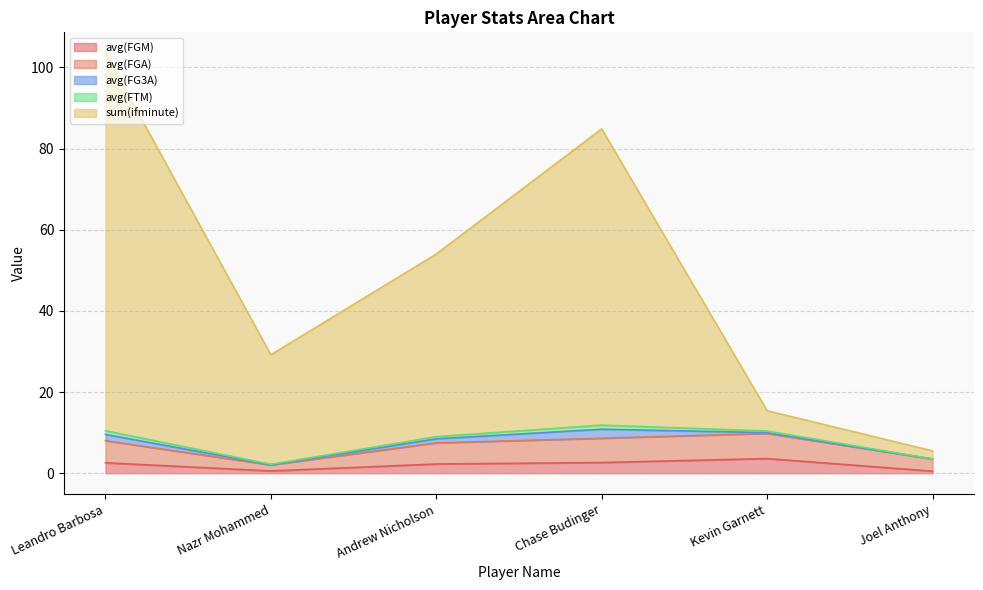

What is the label of the 1st point from the left?

Leandro Barbosa